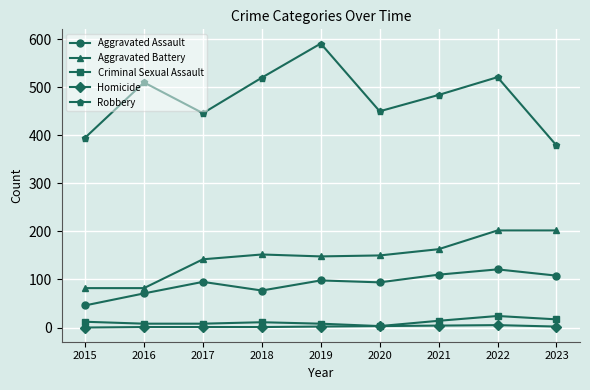

True or false: Homicide and Robbery intersect in this chart.

False